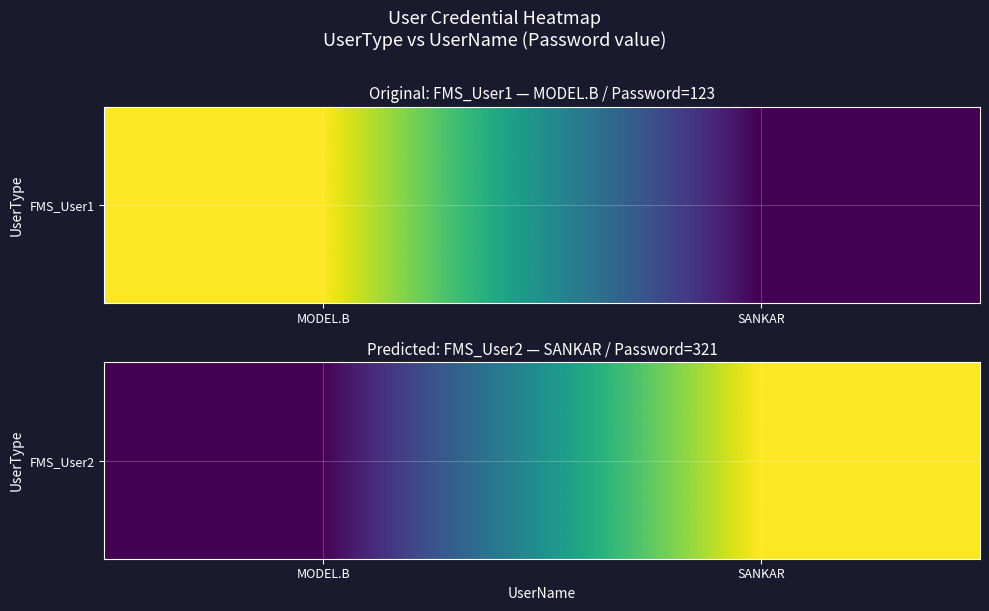

At which category does the chart reach its peak across all series?

SANKAR